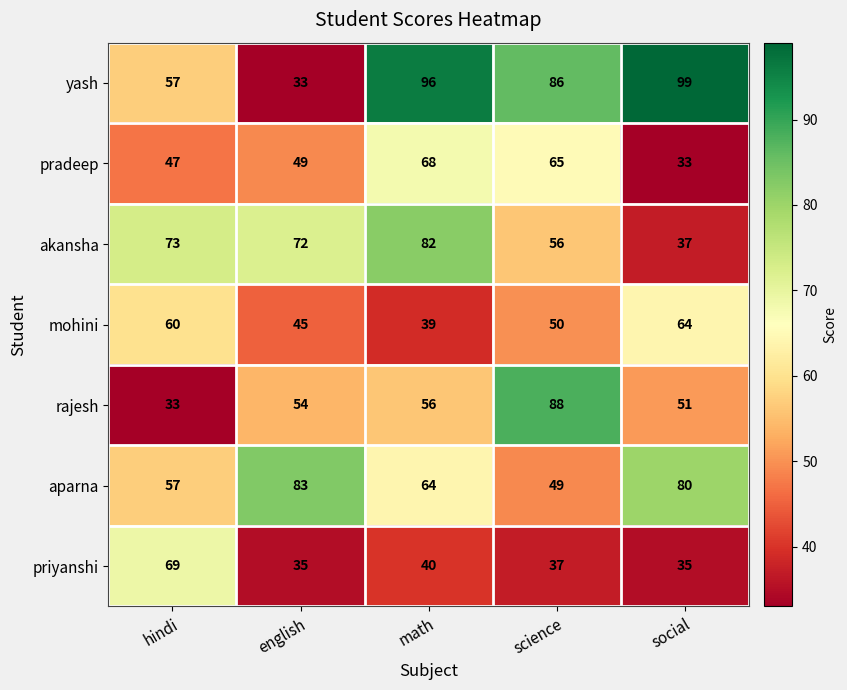

How many categories are shown in the chart?

5